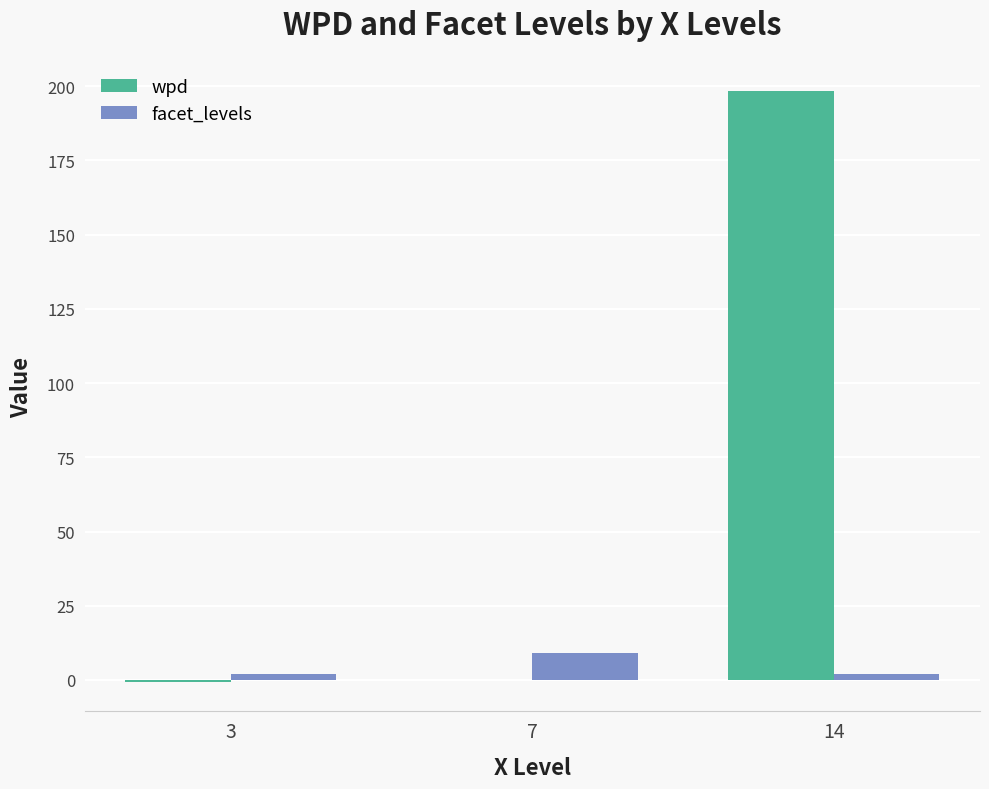

What is the sum of all wpd values?

197.5